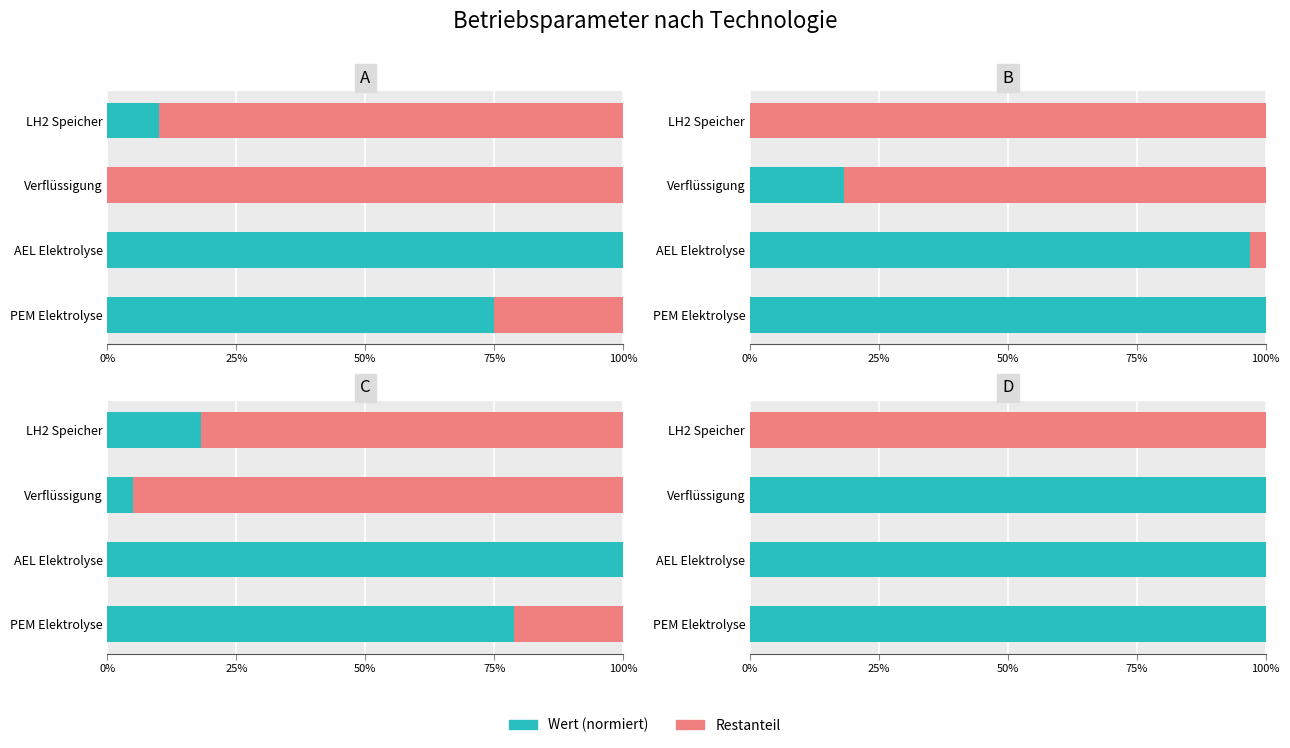

What is the difference between the highest and lowest values at PEM Elektrolyse?

100.0